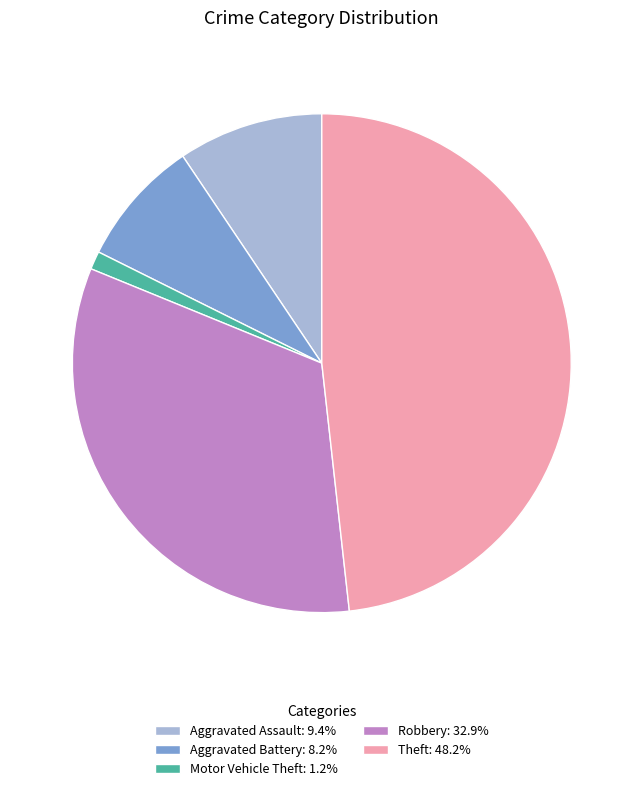

Count the number of slices in the pie.

5